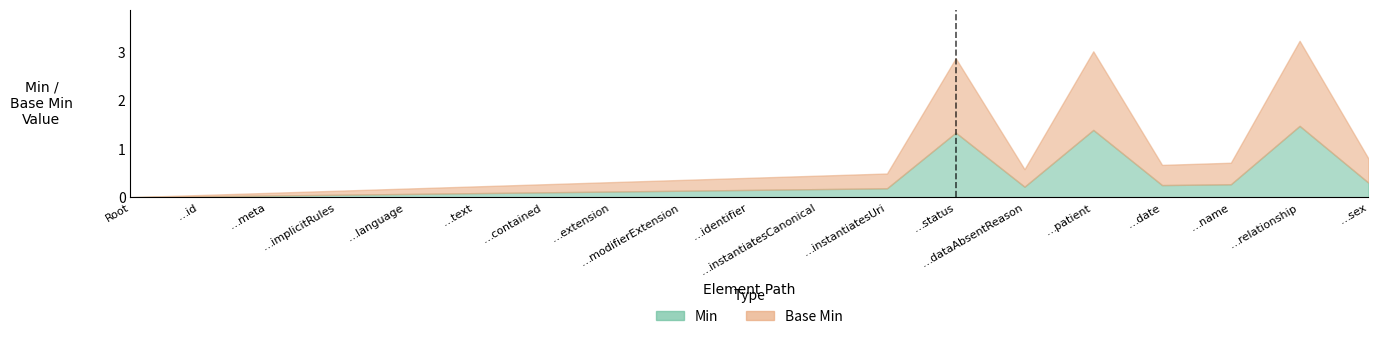

Between FamilyMemberHistory.sex and FamilyMemberHistory.date, which is larger?

FamilyMemberHistory.sex